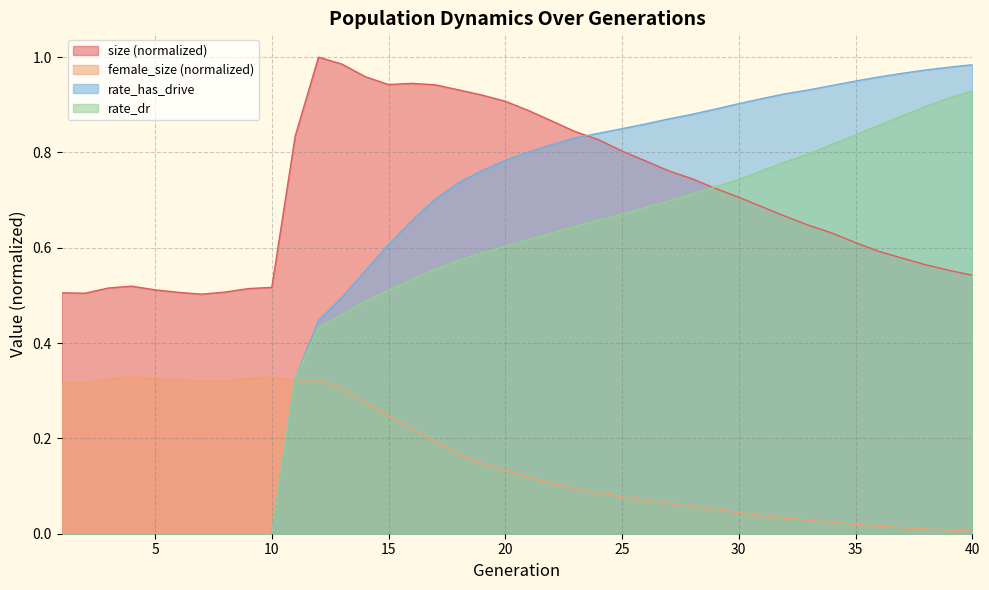

Rank the series at 21 from highest to lowest value.

size, rate_has_drive, rate_dr, female_size